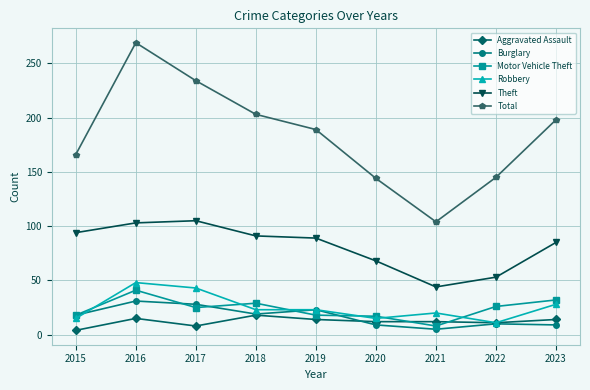

Which series changed the most between 2017 and 2023?

Total